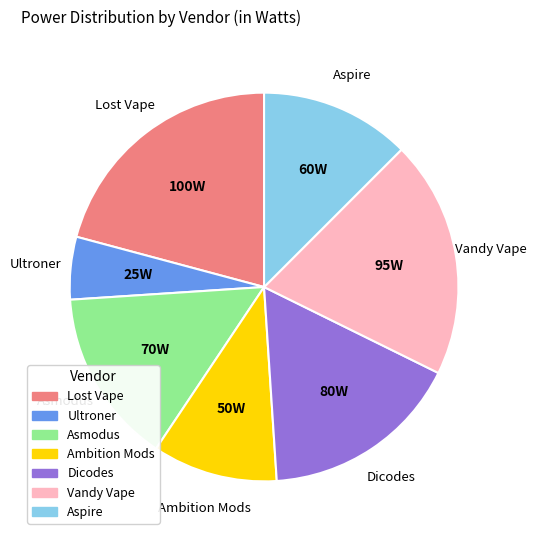

How many slices are in this pie chart?

7